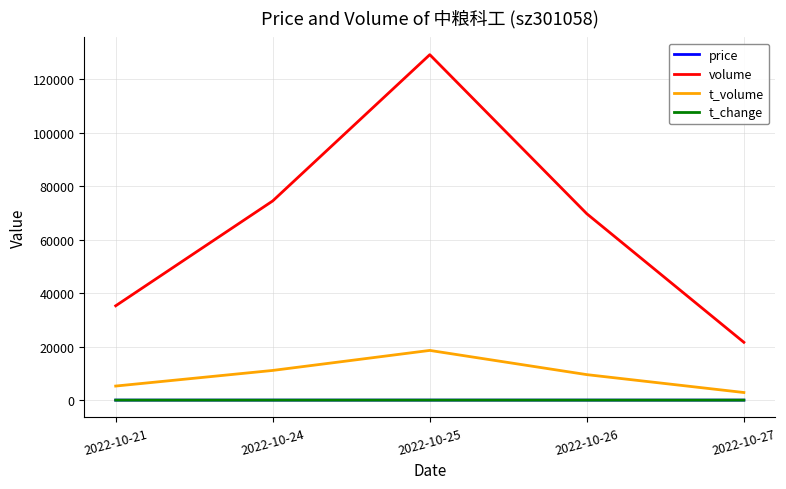

Where does the volume series first go above 69713?

2022-10-24